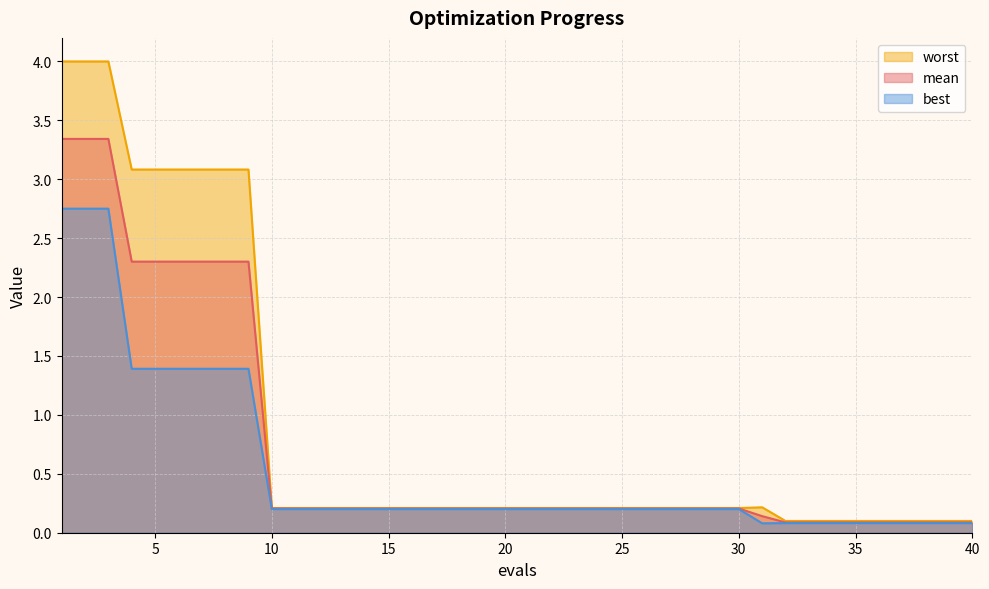

Rank the series at 14 from highest to lowest value.

worst, mean, best